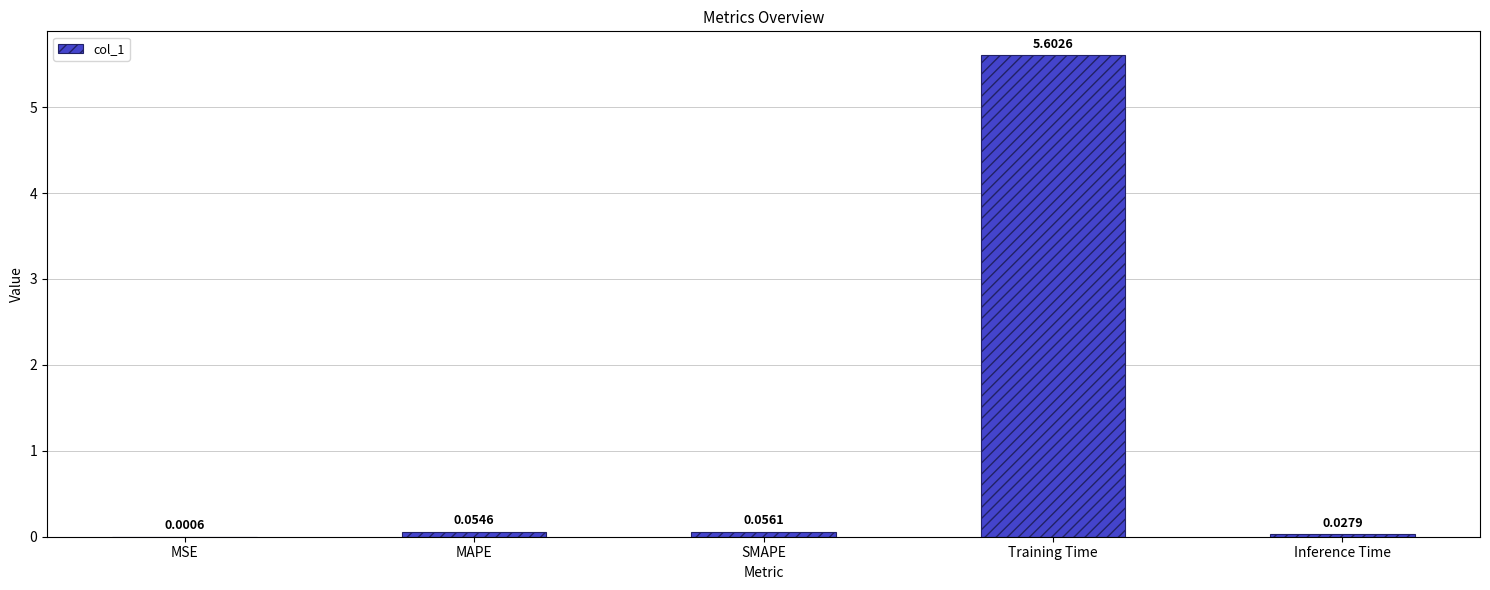

What is the sum of the values at SMAPE and Training Time?

5.7